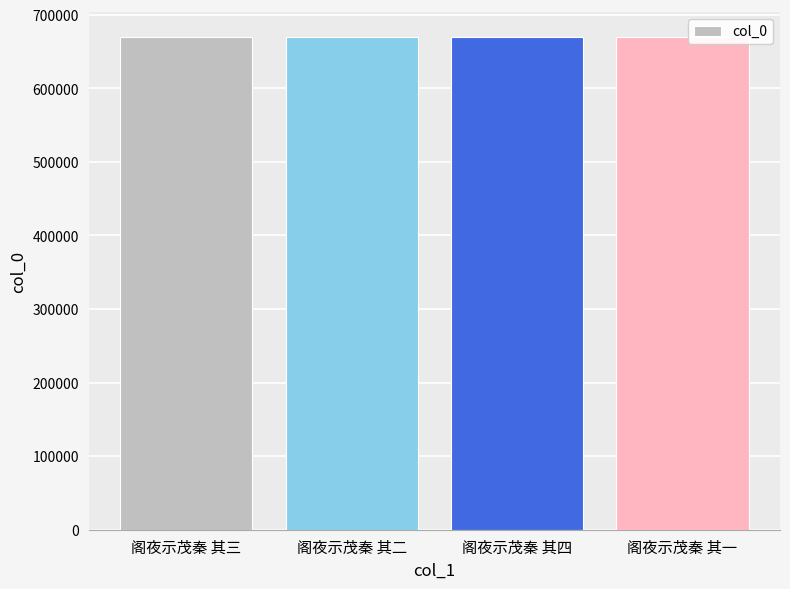

The value at 阁夜示茂秦 其二 is 930805. True or false?

False